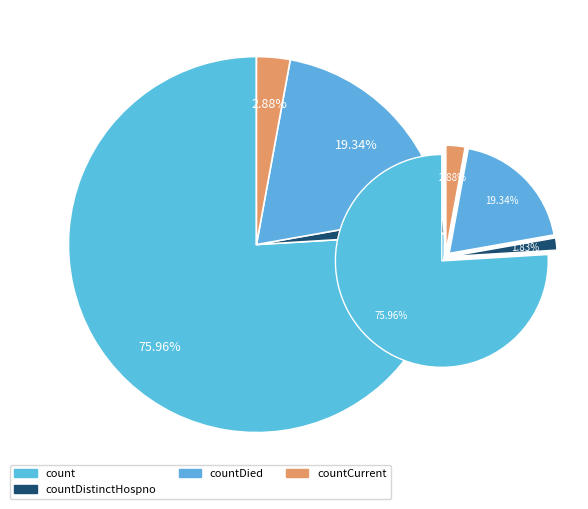

Is there a majority slice in this chart?

Yes